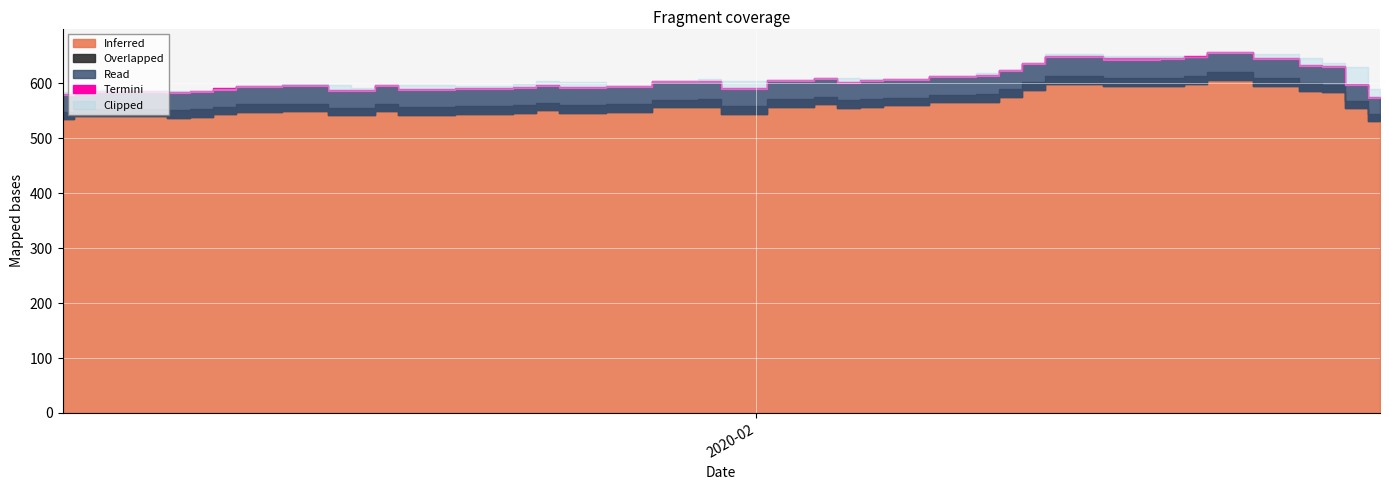

Which series has the widest spread of values?

Read